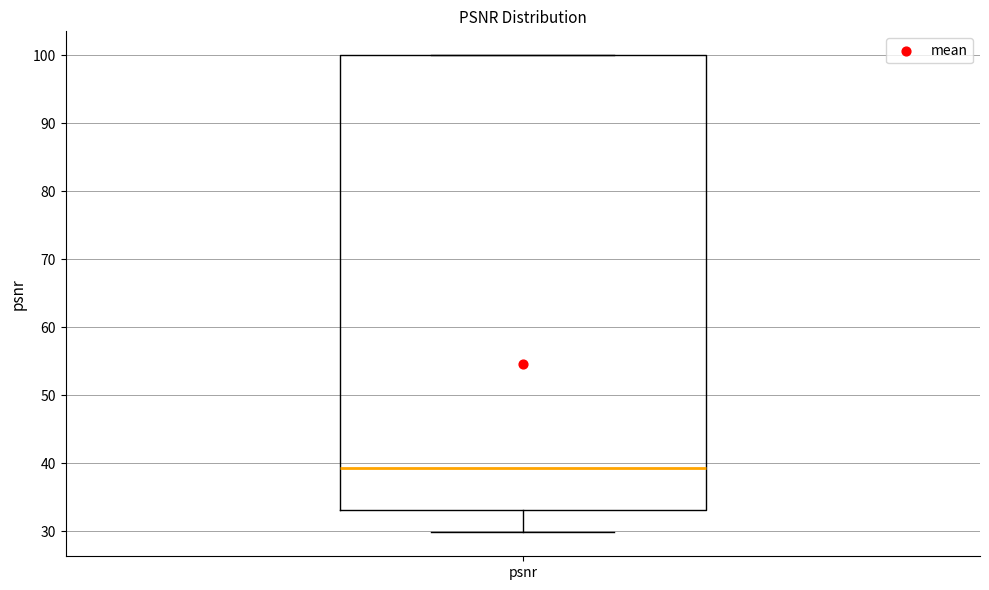

Read this box plot against the y-axis: the position of the median line, the range covered by the box, and the ends of both whiskers. The values are not printed on the chart, so give them approximately, as read against the axis.

median 39, box 33 to 100, whiskers 30 to 100